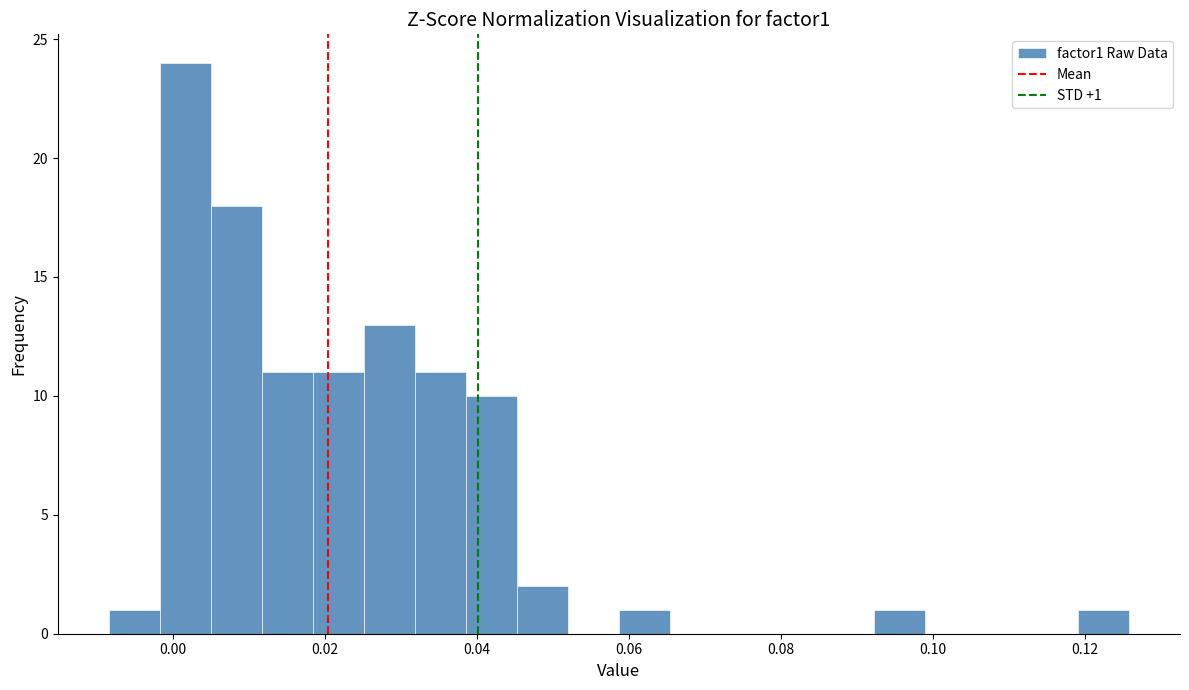

Read against the x-axis, roughly where is the centre of the tallest bar?

0.002